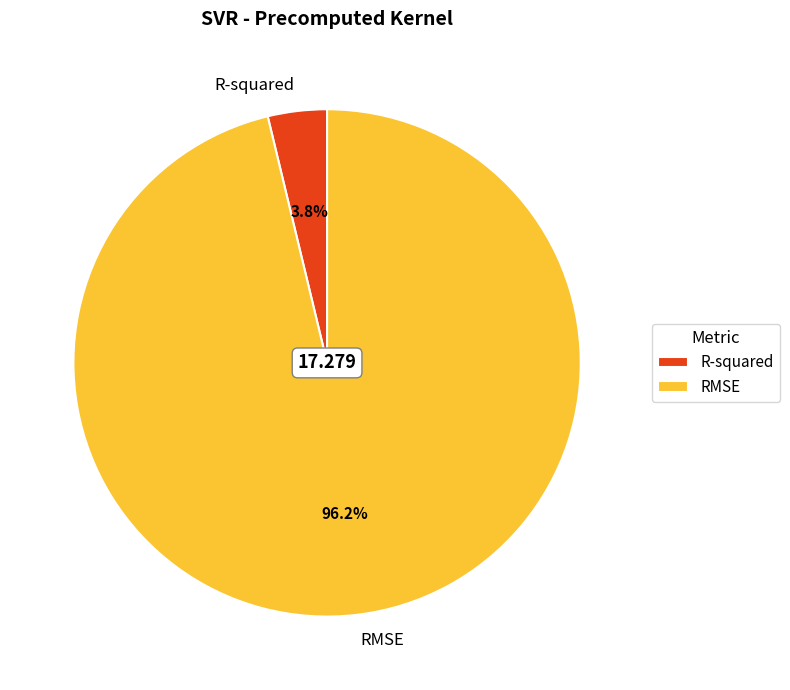

Does RMSE account for over 50% of the chart?

Yes